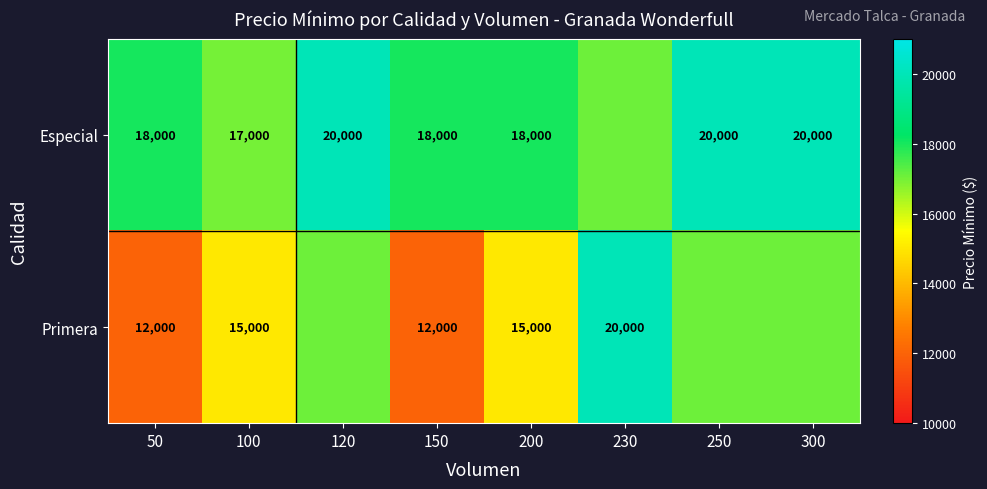

Is the value of Especial at 150 greater than the value of Primera at 150?

Yes